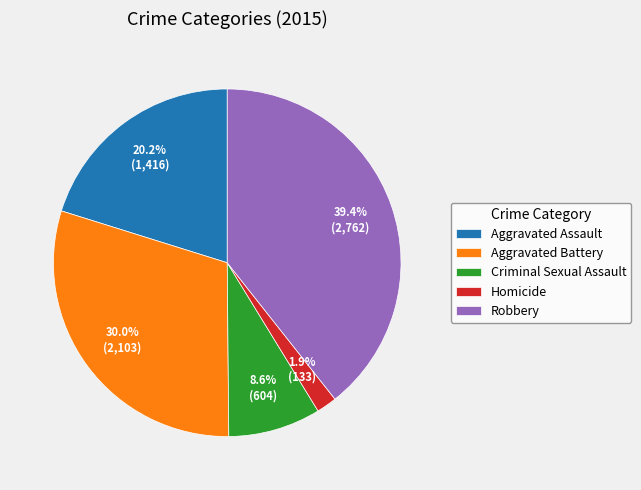

What percentage do Aggravated Assault and Homicide together represent?

22.1%